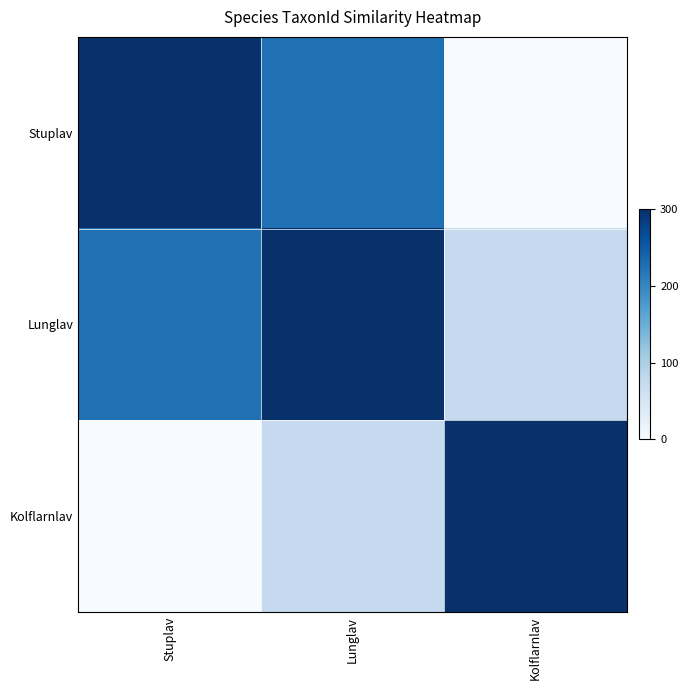

At which category is the sum across all series the highest?

Lunglav